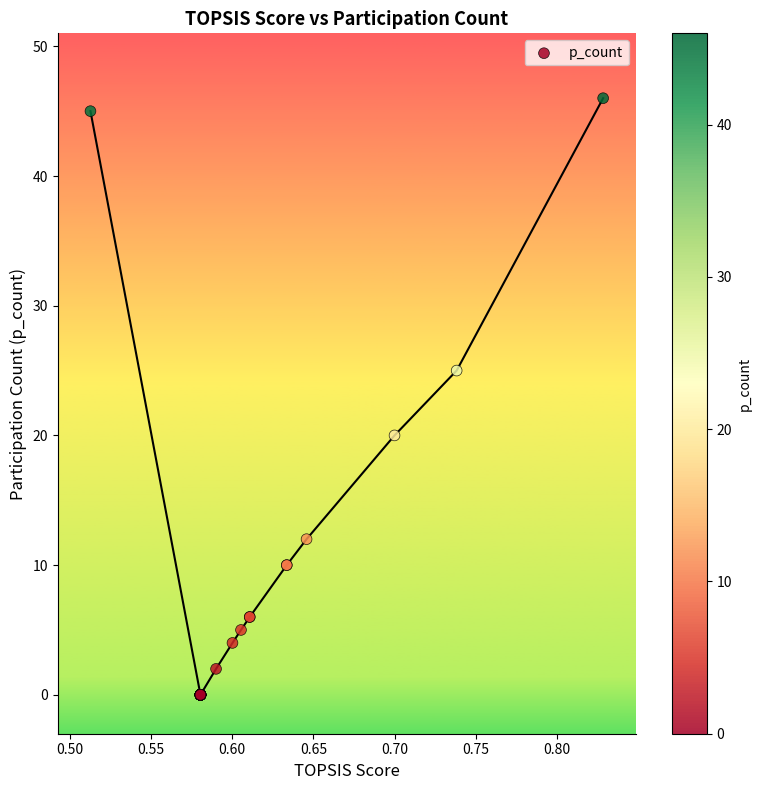

What Y value in the scatter plot is closest to 23?

25